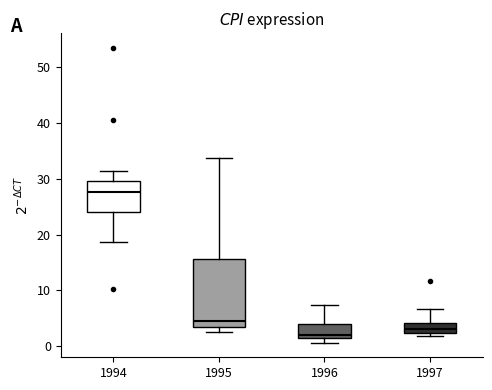

Reading left to right, transcribe this box plot: for each box, give where its median line is, the range the box spans, and where its two whiskers end, as read against the y-axis. The values are not printed on the chart, so give them approximately, as read against the axis.

1994: median 28, box 24 to 30, whiskers 19 to 31
1995: median 5, box 3 to 16, whiskers 3 (just below the box's lower edge) to 34
1996: median 2, box 1 to 4, whiskers 1 (just below the box's lower edge) to 7
1997: median 3, box 2 to 4, whiskers 2 (just below the box's lower edge) to 7